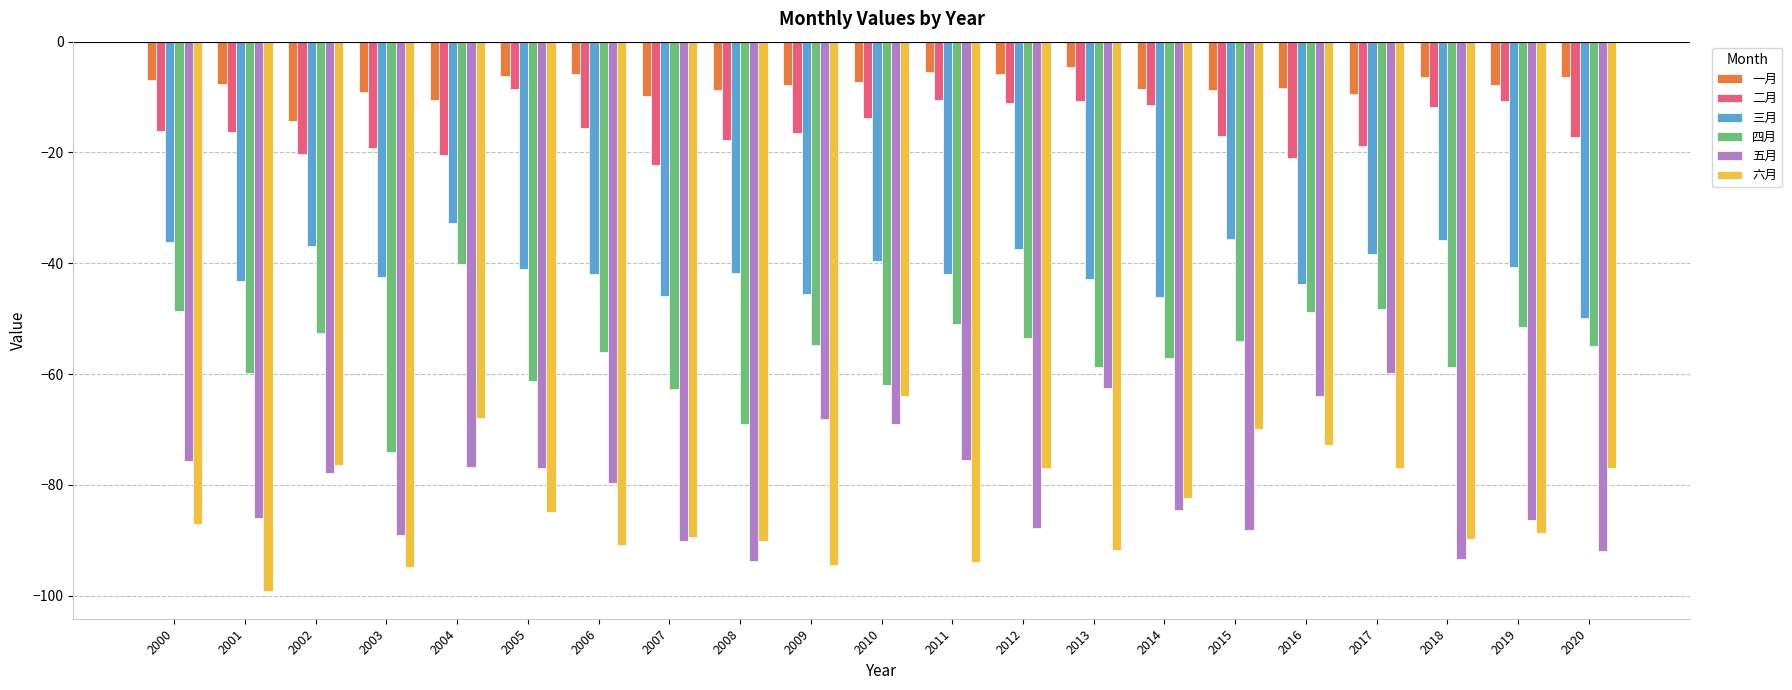

Count the number of data series in this chart.

6